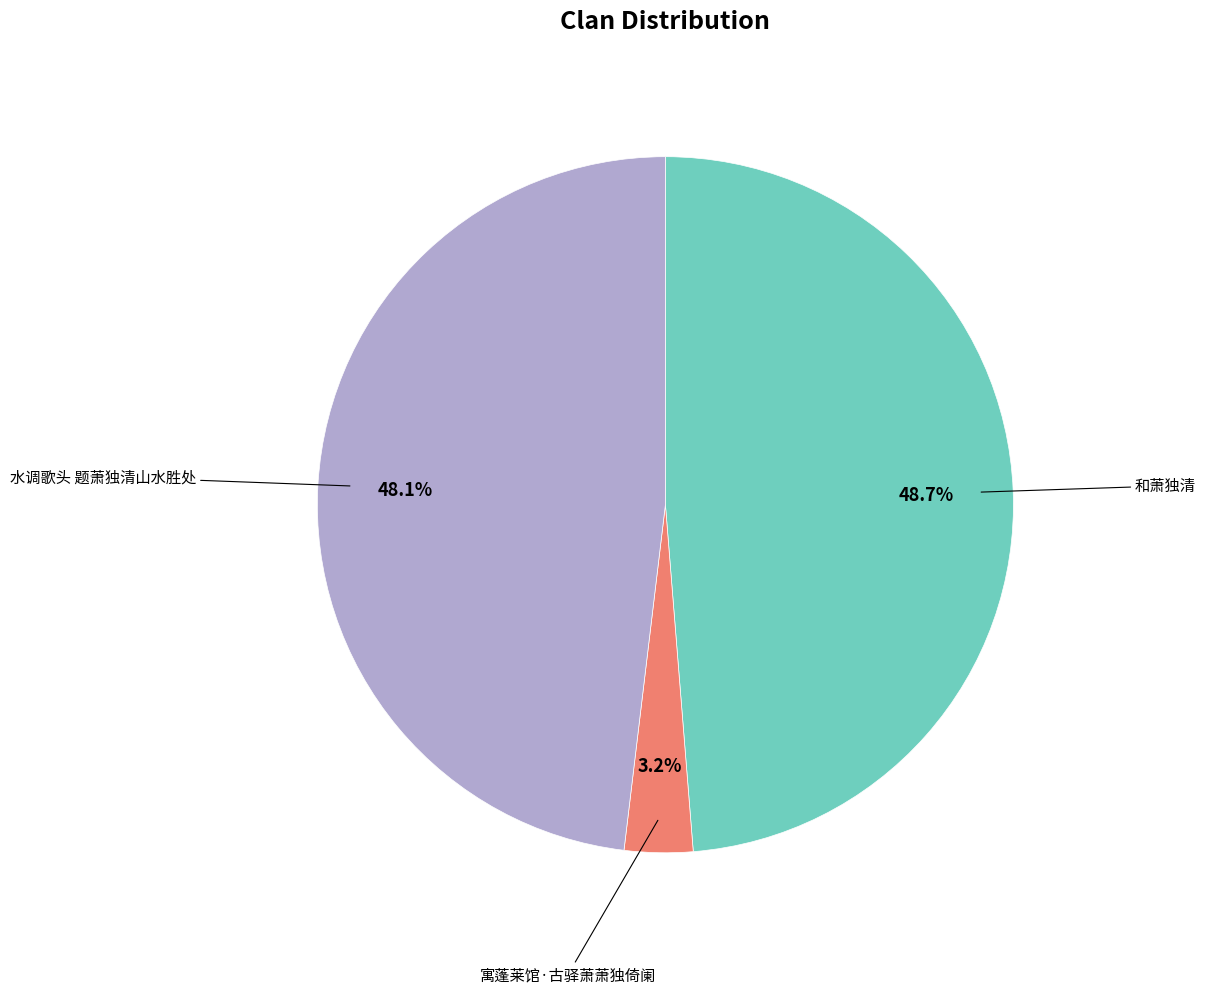

To the nearest percent, what is the average slice percentage?

33%